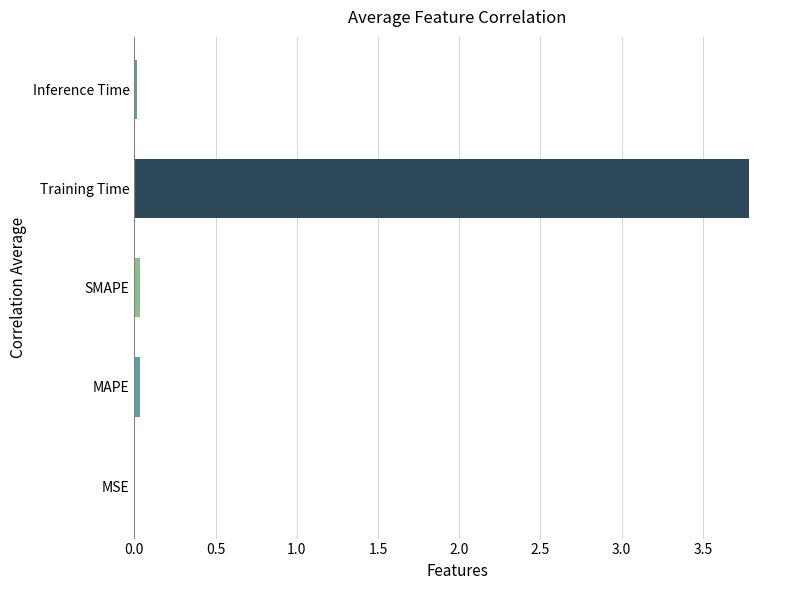

What is the greatest value displayed?

3.8